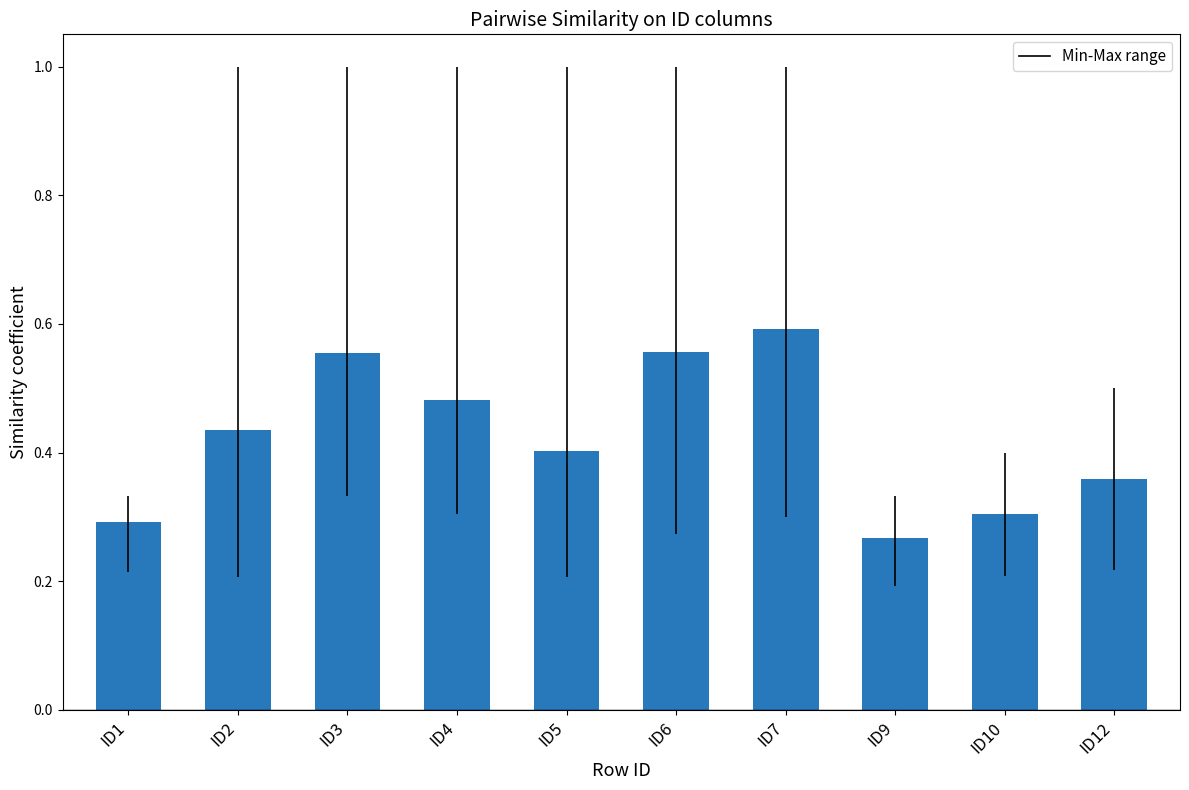

At which label is the value closest to 0?

ID9